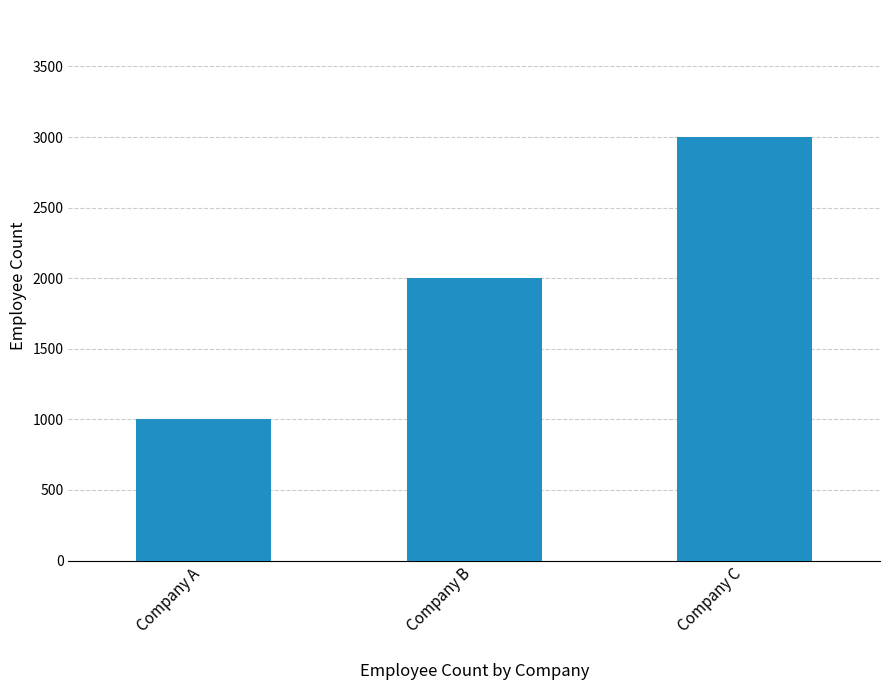

Where is the data nearest to the value 2000?

Company B